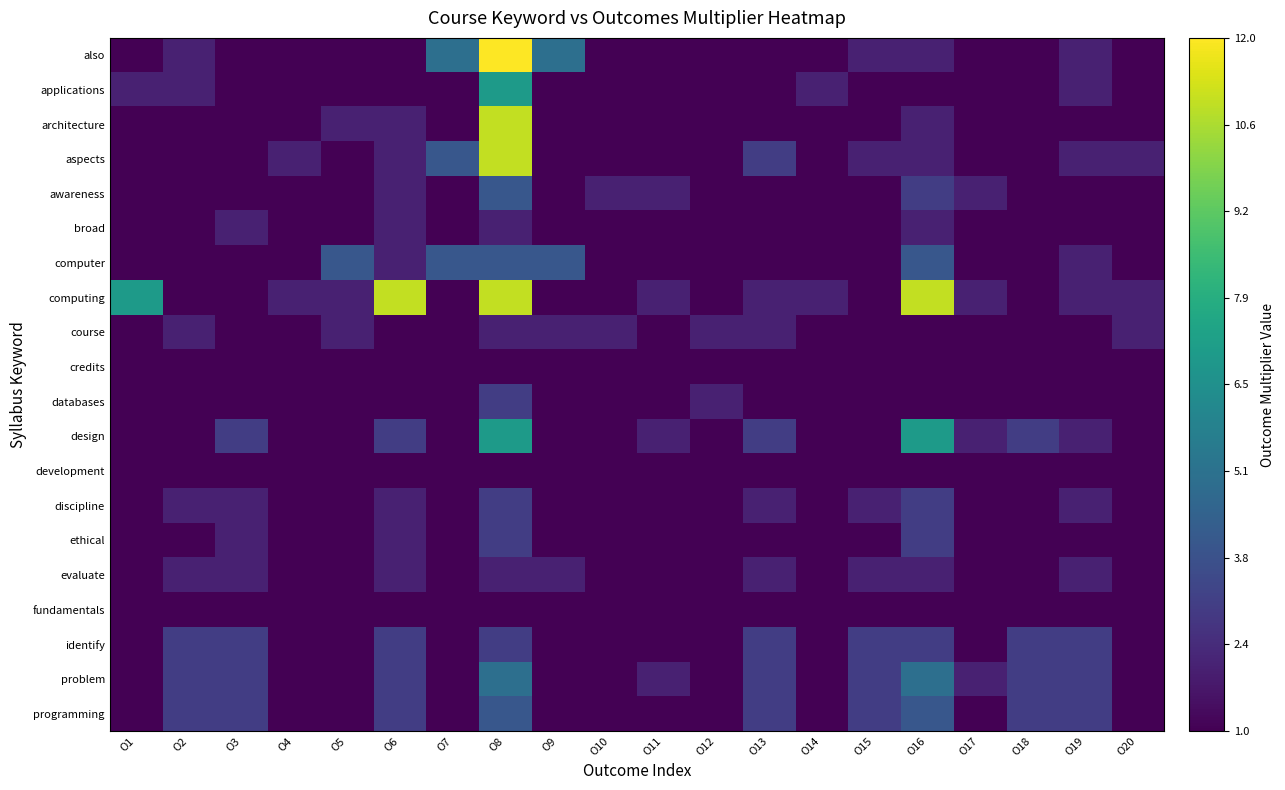

Which label corresponds to the largest value in the chart?

O8